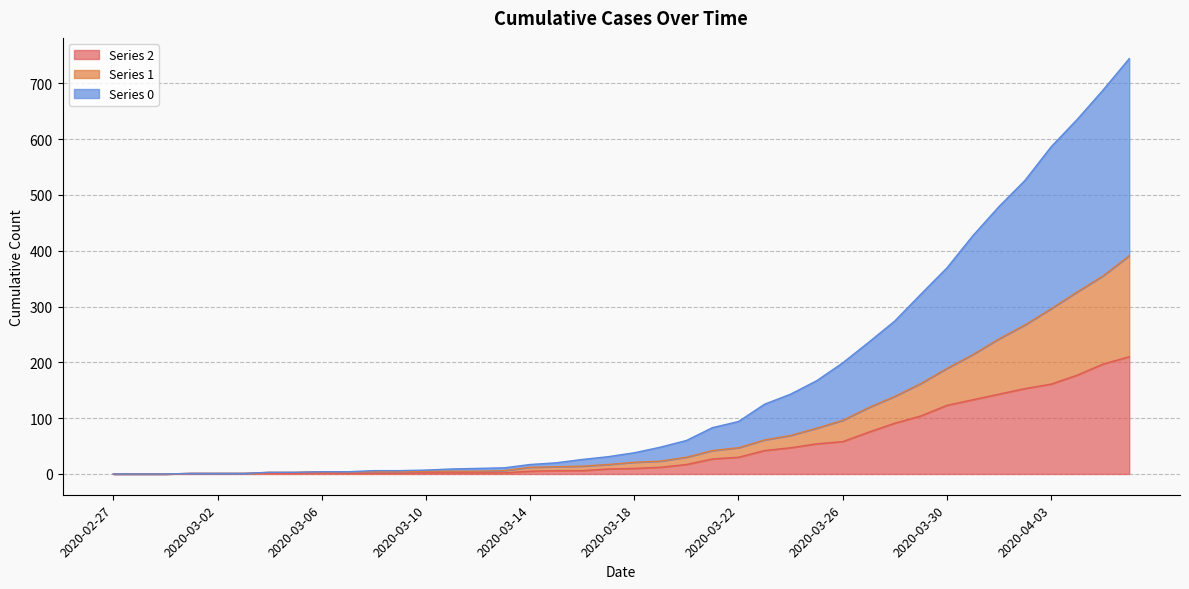

Between 2020-04-01 and 2020-03-10, which is larger?

2020-04-01